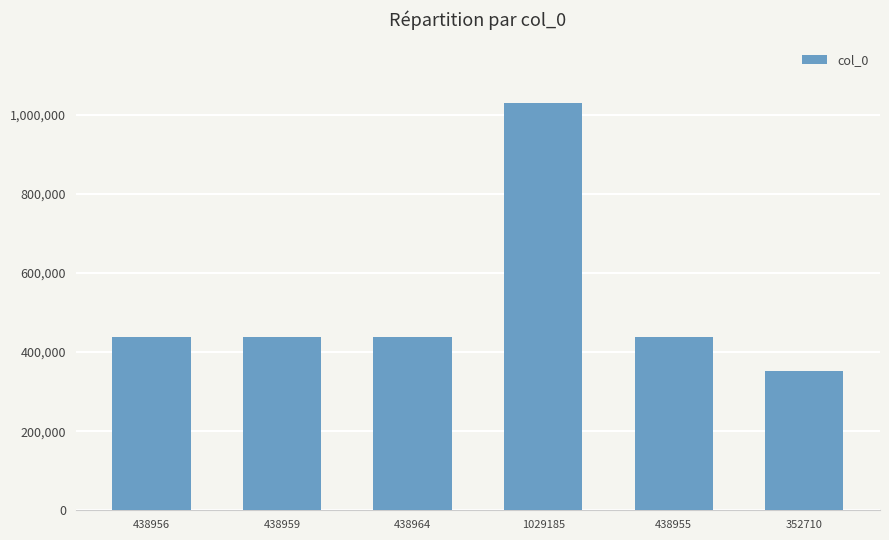

Which label corresponds to the largest value in the chart?

1029185